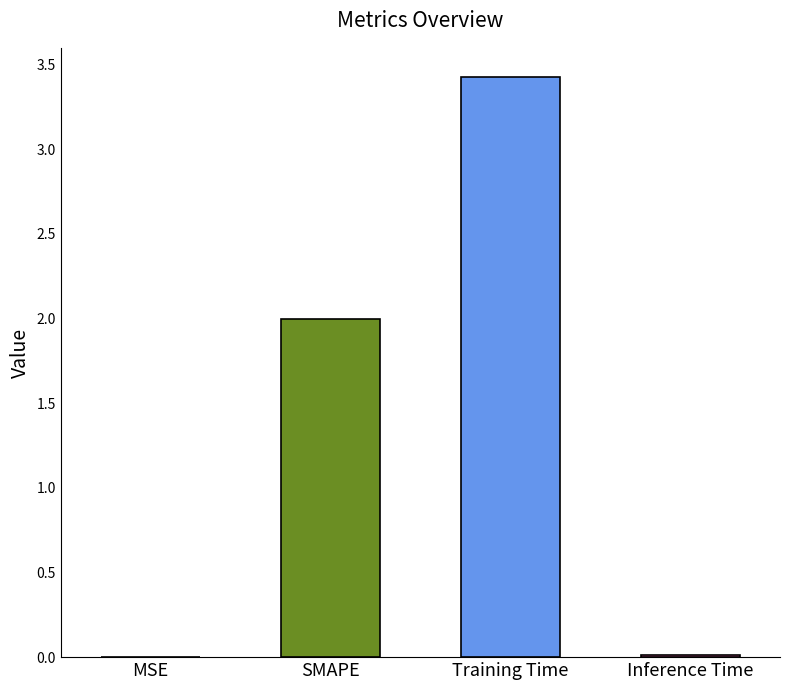

What is the greatest value displayed?

3.4